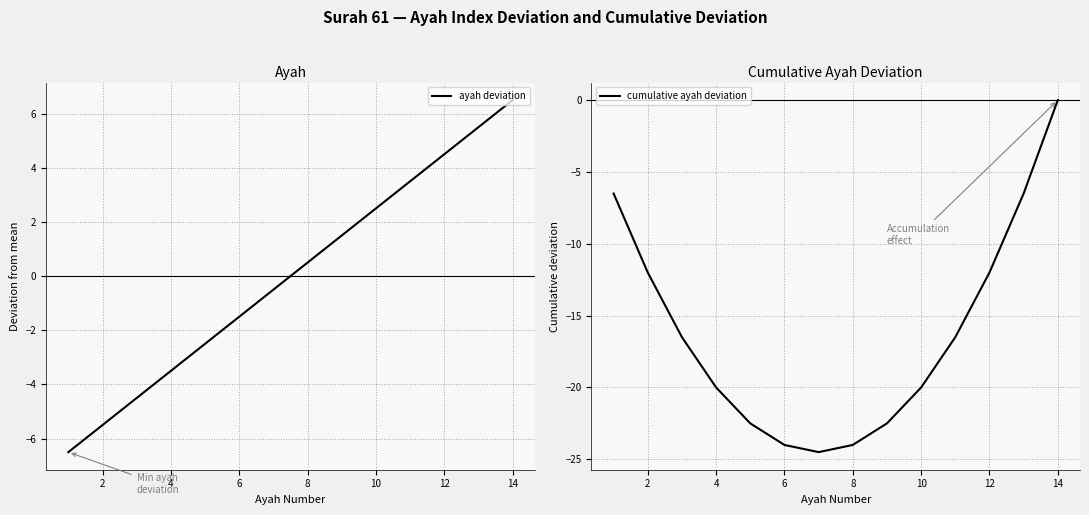

How many data points in cumulative ayah deviation are less than -16?

9